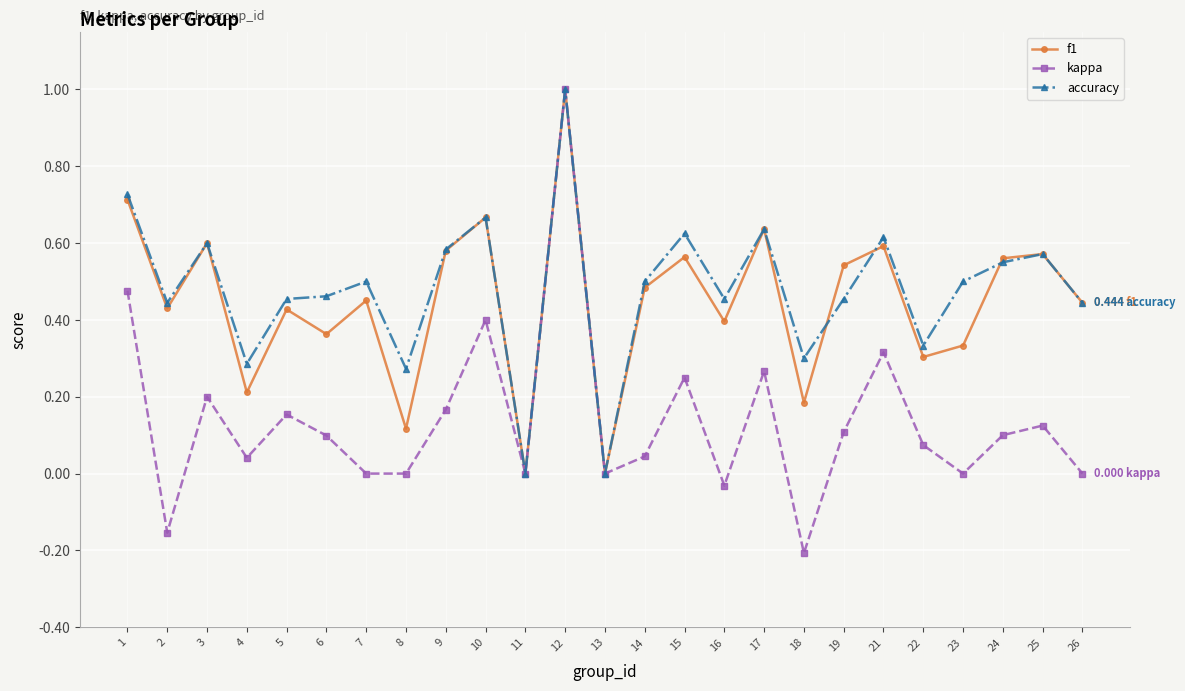

The kappa series shows 0.2 at 3. True or false?

True